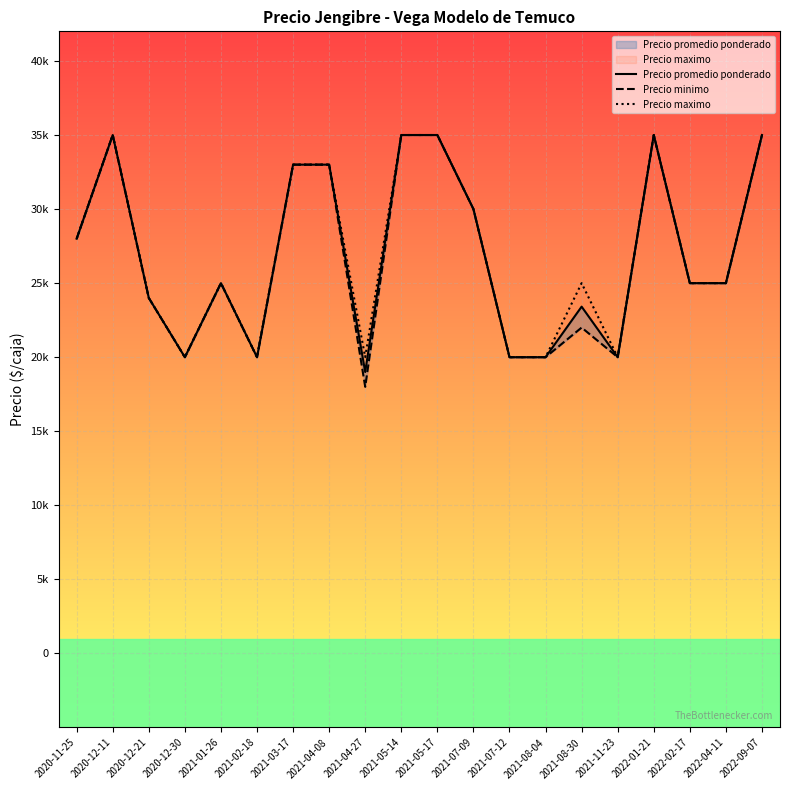

How many interior local valleys does the Precio minimo series have?

4